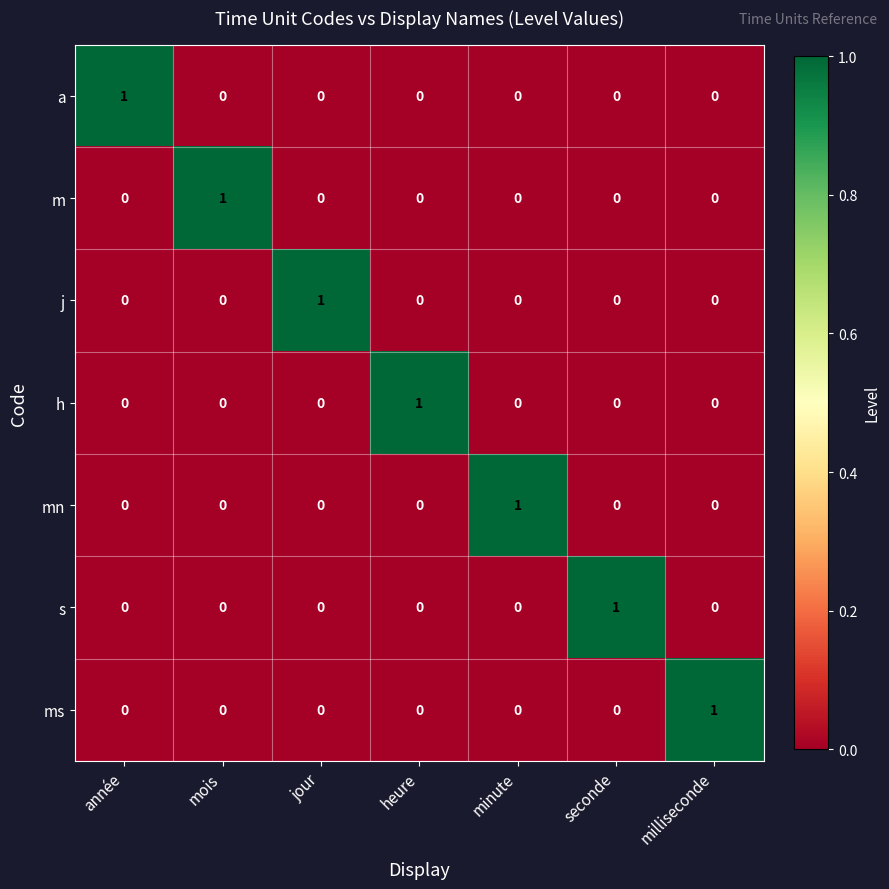

How many ms values are between 0 and 1?

7